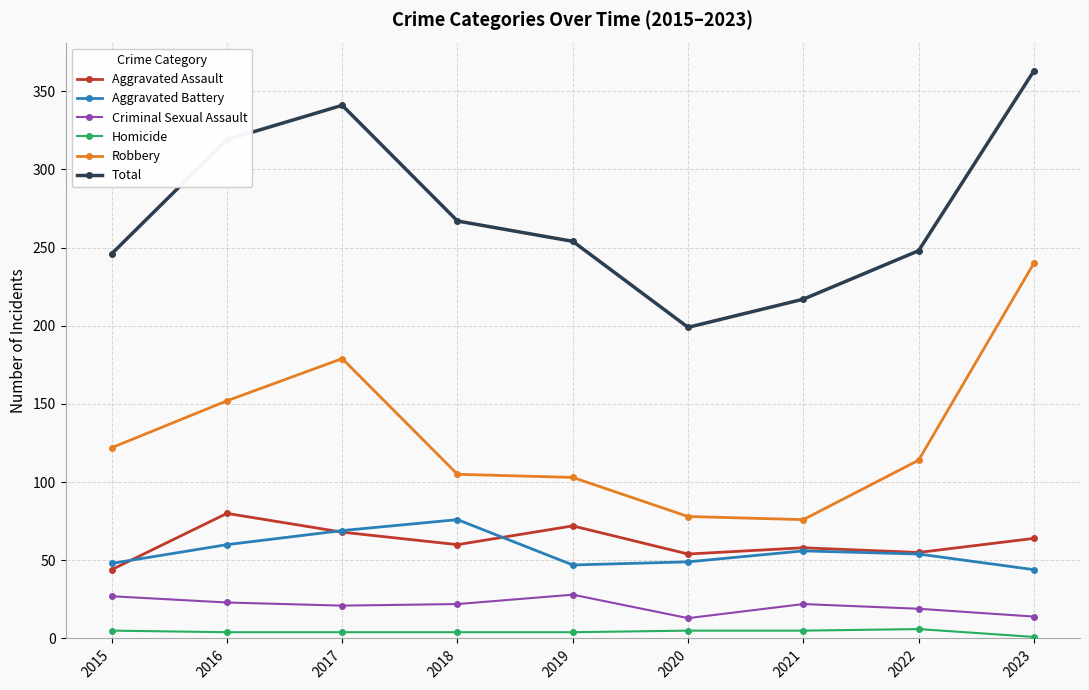

What is the lowest value of the Criminal Sexual Assault series?

13